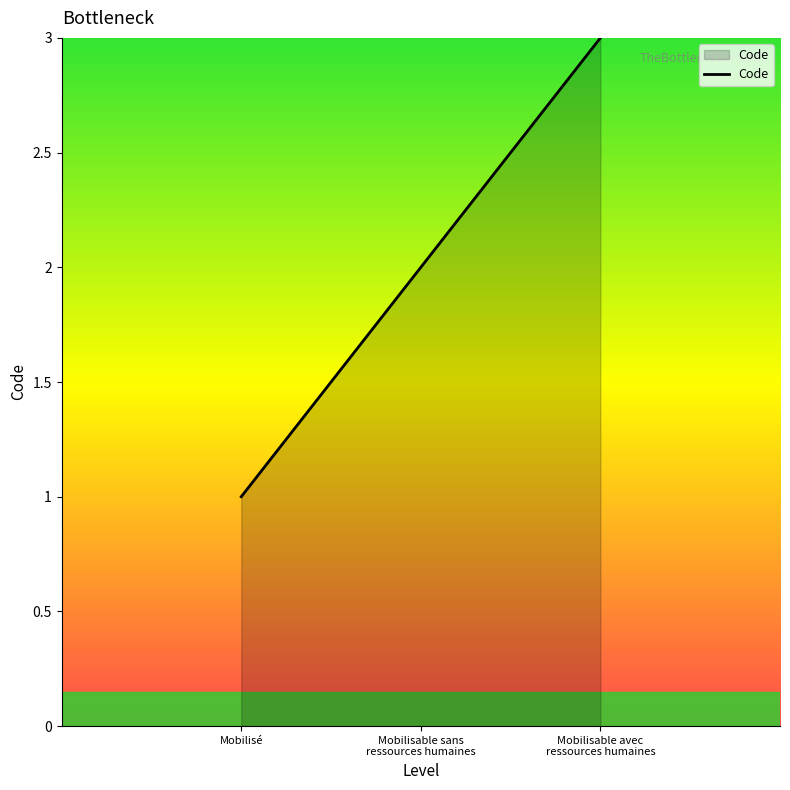

List the labels in order of value, largest first.

Mobilisable avec
ressources humaines, Mobilisable sans
ressources humaines, Mobilisé